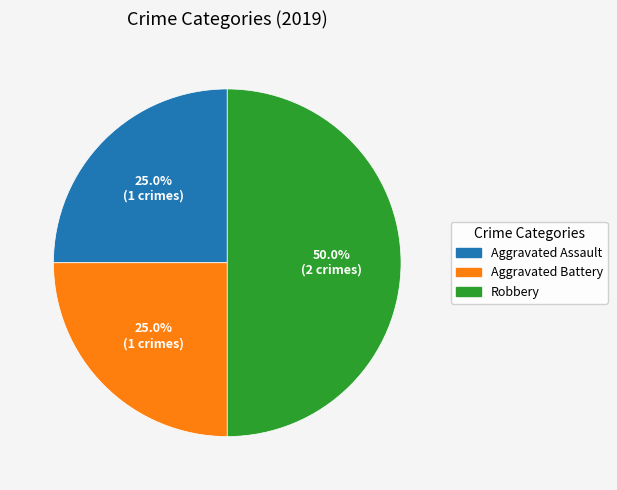

Does Aggravated Assault account for over 50% of the chart?

No